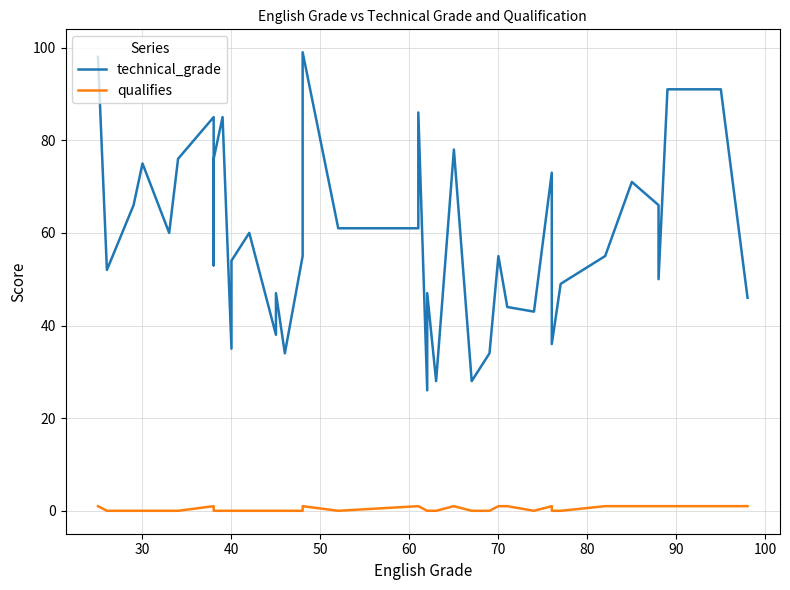

How many data points in technical_grade are less than 55?

18